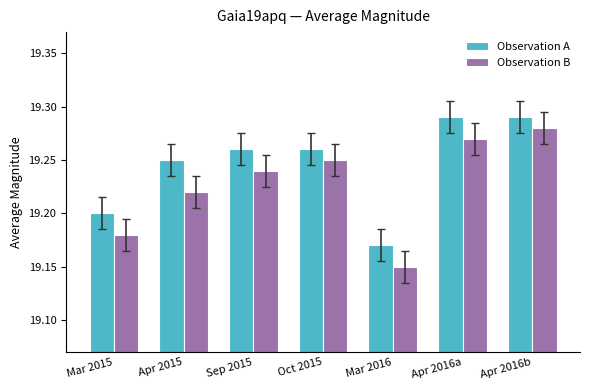

True or false: Observation A has a value of 19.2 at Apr 2015.

True